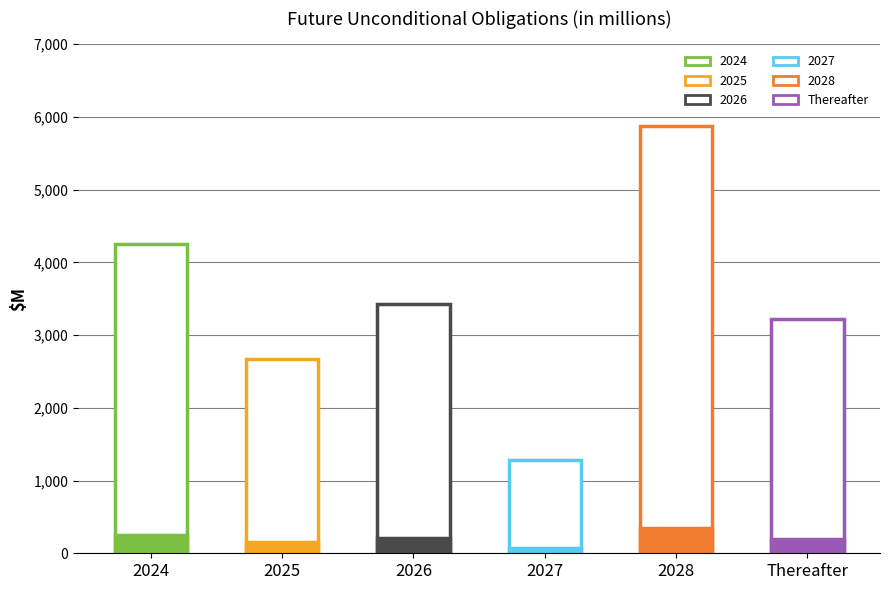

What is the label of the 1st bar from the left?

2024